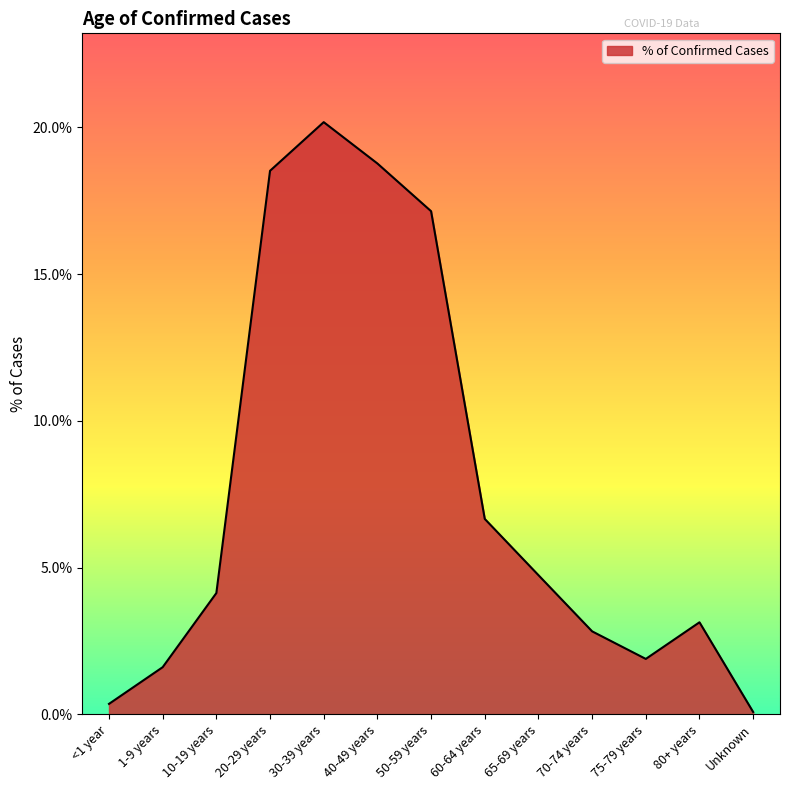

What is the change in value from 70-74 years to 80+ years?

+0.3